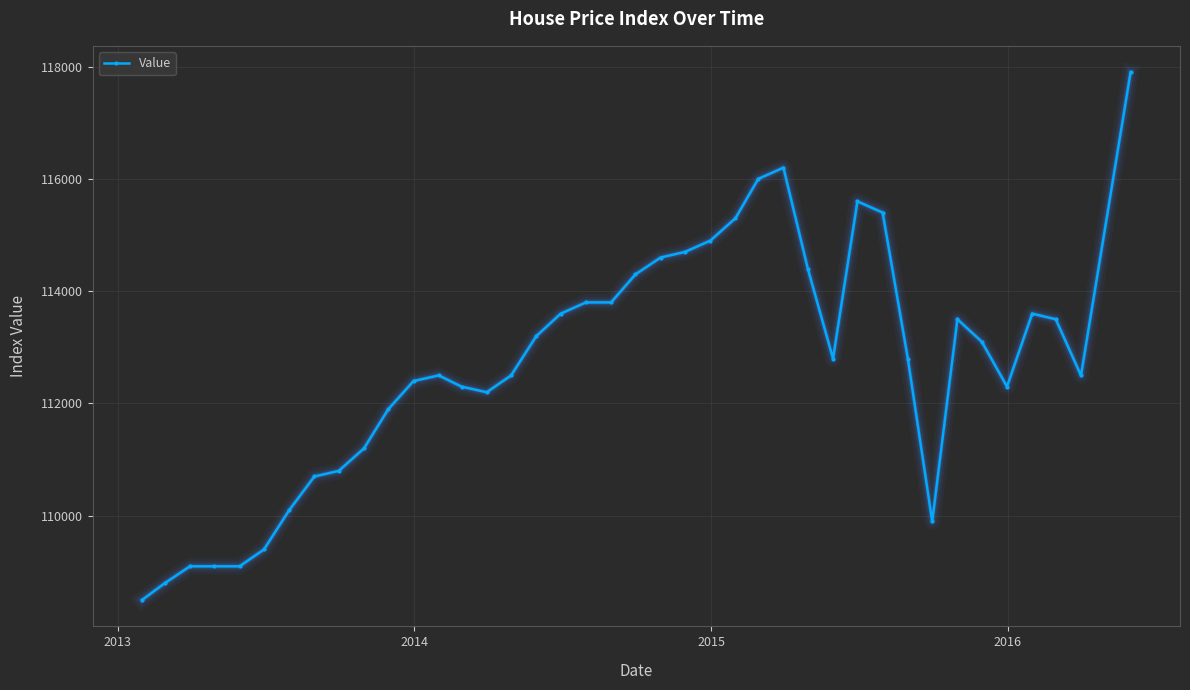

What is the maximum value shown in the chart?

117900